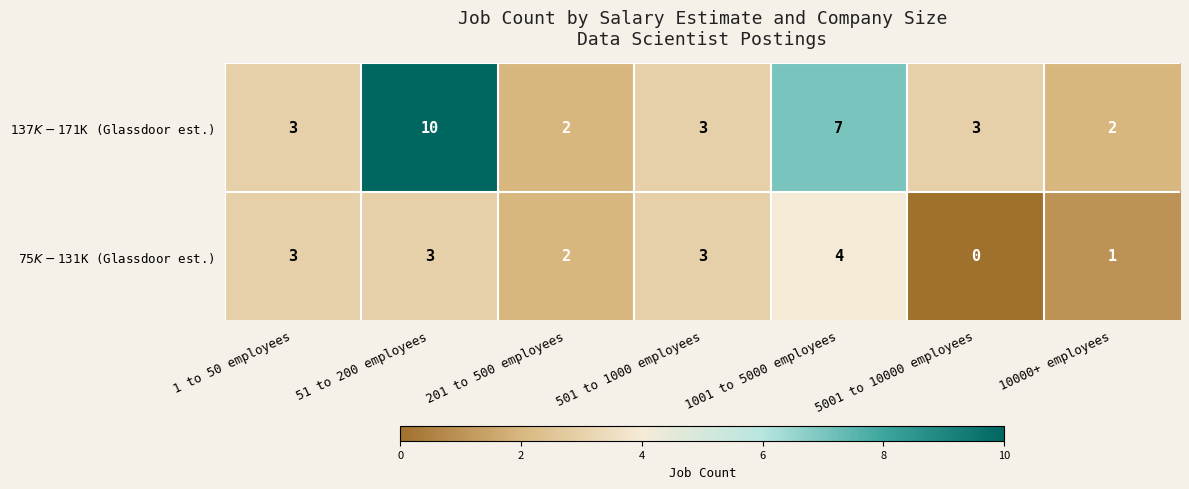

How many data points does each series have?

7